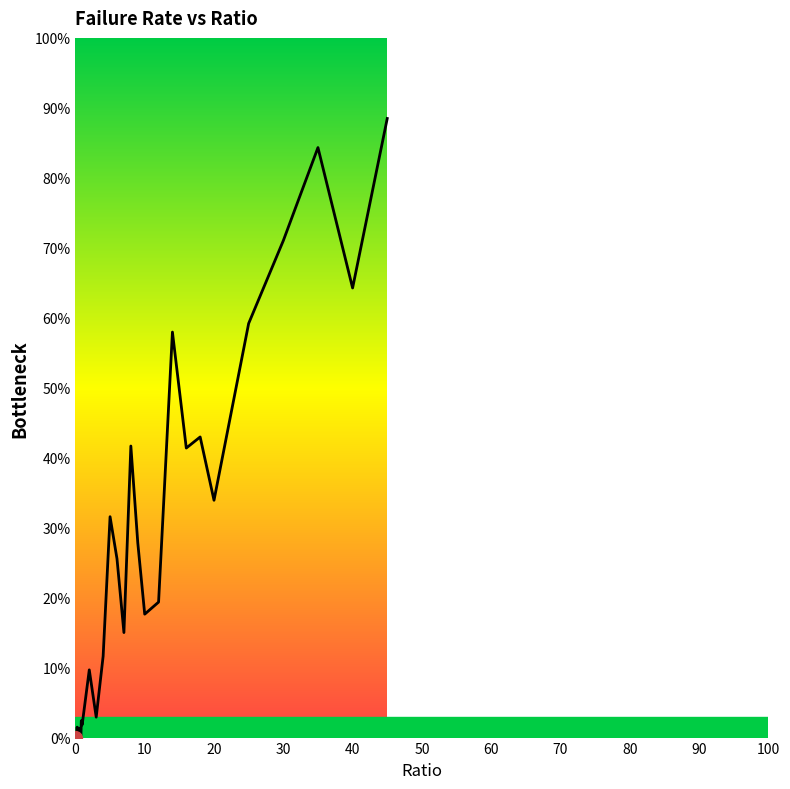

Does the chart have visible grid lines?

No